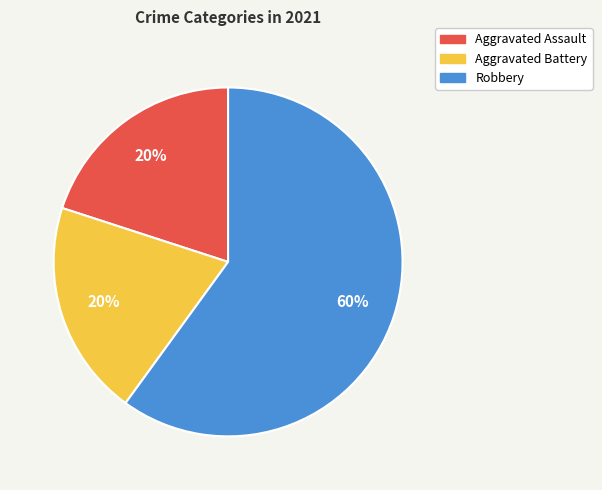

What is the largest slice in the pie chart?

Robbery